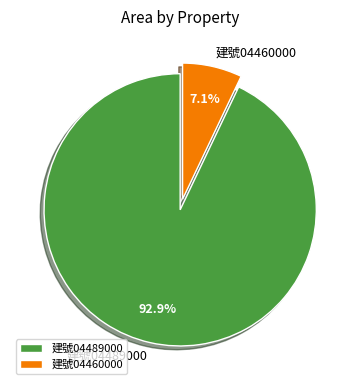

What is the ratio of the value at 建號04489000 to the value at 建號04460000?

13.1